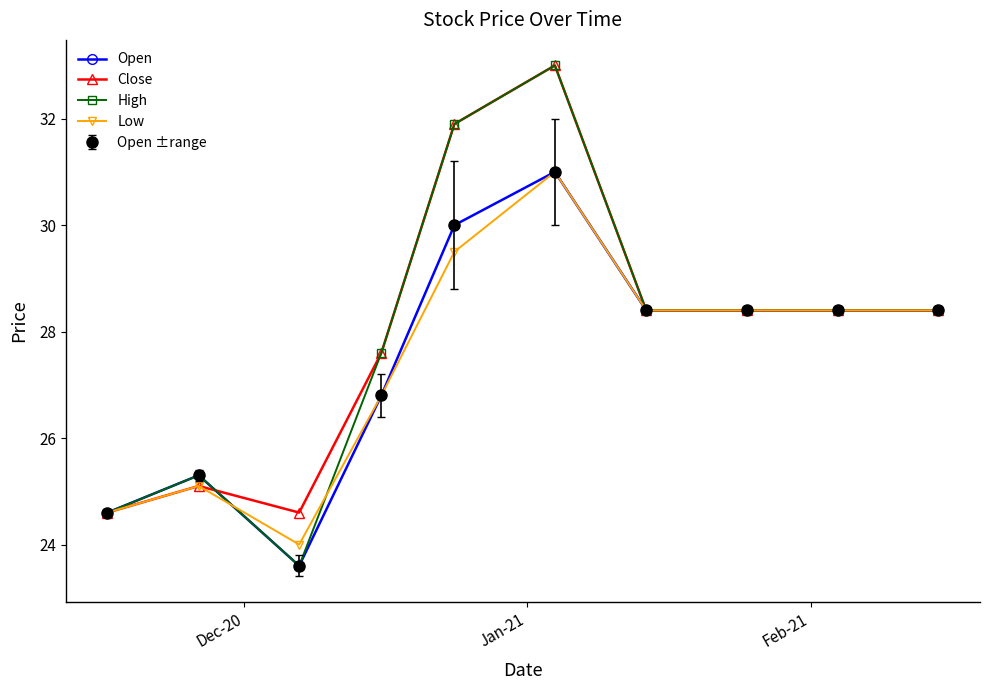

What is the maximum value shown in the chart?

33.0